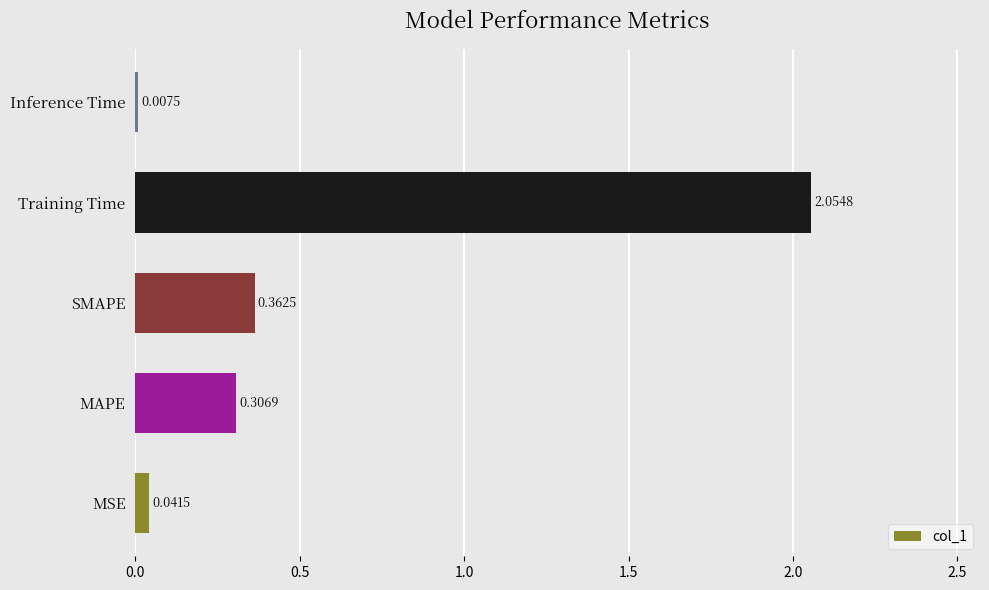

What is the sum of all values?

2.8